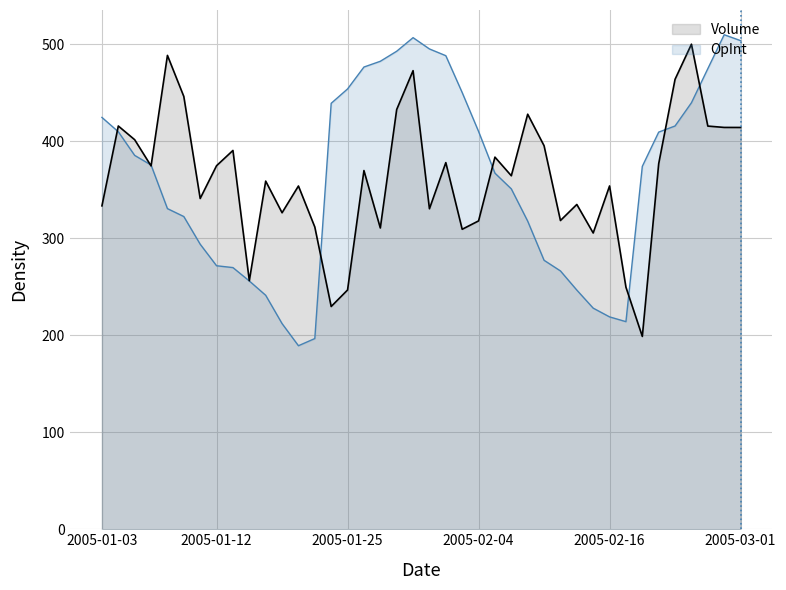

Reading right to left, what are all the values shown in this chart?

Volume: 2005-03-01=414.2	2005-02-28=414.2	2005-02-25=415.6	2005-02-24=500.0	2005-02-23=463.8	2005-02-22=376.7	2005-02-18=198.8	2005-02-17=249.5	2005-02-16=353.9	2005-02-15=305.4	2005-02-14=334.8	2005-02-11=318.3	2005-02-10=395.4	2005-02-09=427.8	2005-02-08=364.4	2005-02-07=383.6	2005-02-04=317.9	2005-02-03=309.2	2005-02-02=377.9	2005-02-01=330.4	2005-01-31=472.7	2005-01-28=432.7	2005-01-27=310.6	2005-01-26=369.8	2005-01-25=246.6	2005-01-24=229.6	2005-01-21=311.5	2005-01-20=353.8	2005-01-19=326.3	2005-01-18=358.9	2005-01-14=256.2	2005-01-13=390.5	2005-01-12=374.8	2005-01-11=340.9	2005-01-10=446.1	2005-01-07=488.5	2005-01-06=374.5	2005-01-05=401.5	2005-01-04=415.7	2005-01-03=333.4
OpInt: 2005-03-01=503.7	2005-02-28=509.8	2005-02-25=474.8	2005-02-24=439.6	2005-02-23=415.7	2005-02-22=409.4	2005-02-18=374.1	2005-02-17=214.0	2005-02-16=218.9	2005-02-15=227.9	2005-02-14=246.5	2005-02-11=266.3	2005-02-10=277.3	2005-02-09=317.6	2005-02-08=350.9	2005-02-07=367.1	2005-02-04=410.1	2005-02-03=450.2	2005-02-02=488.2	2005-02-01=495.1	2005-01-31=506.8	2005-01-28=492.7	2005-01-27=482.4	2005-01-26=476.5	2005-01-25=453.9	2005-01-24=439.1	2005-01-21=196.6	2005-01-20=189.2	2005-01-19=212.0	2005-01-18=241.2	2005-01-14=255.9	2005-01-13=269.7	2005-01-12=271.6	2005-01-11=293.8	2005-01-10=322.3	2005-01-07=330.5	2005-01-06=375.5	2005-01-05=385.4	2005-01-04=409.8	2005-01-03=424.5